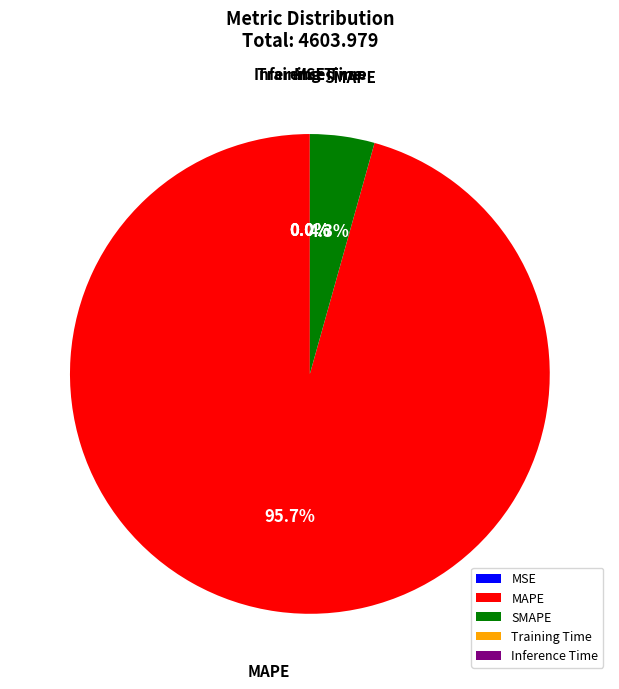

Which category accounts for the majority?

MAPE